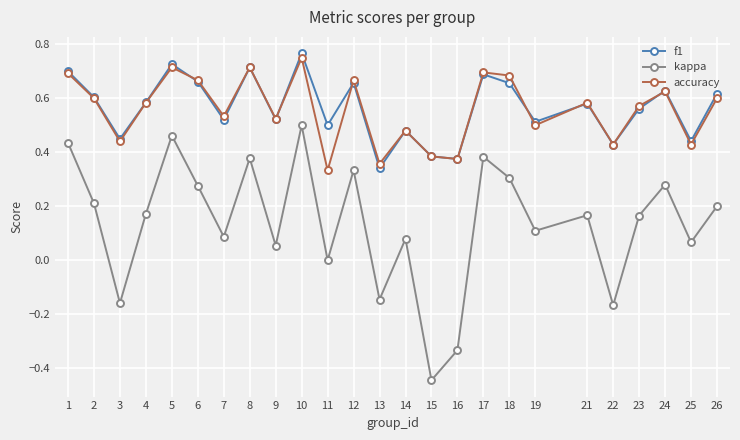

The value of kappa at 19 is 0.2. True or false?

False